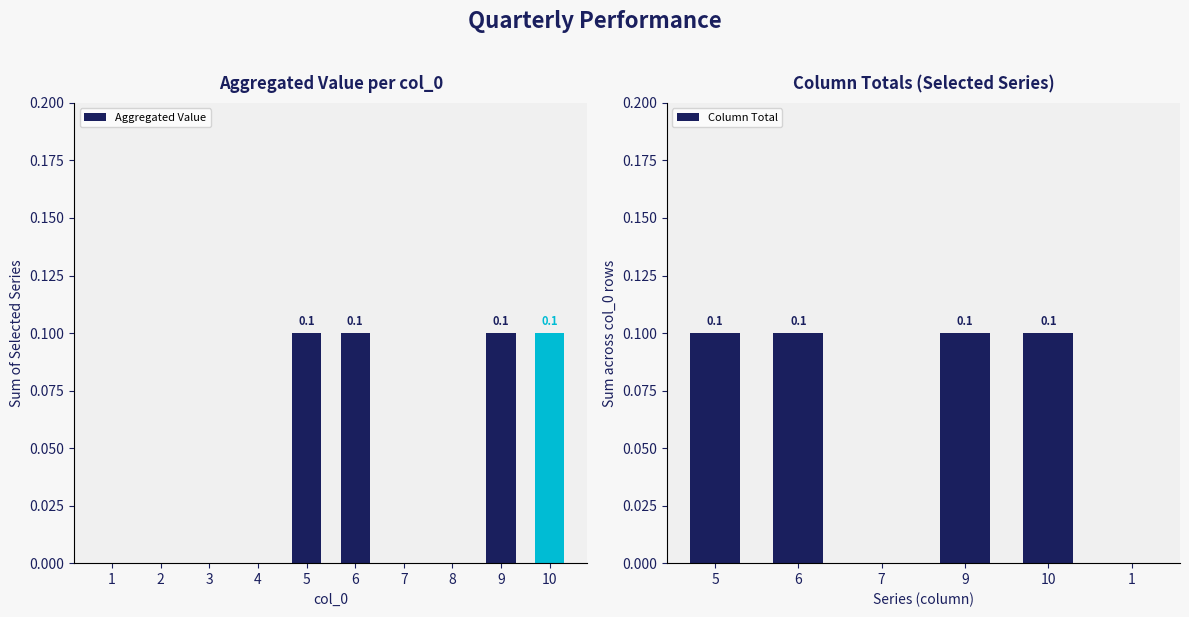

Rank the series by their maximum value, from lowest to highest.

7, 1, 5, 6, 9, 10